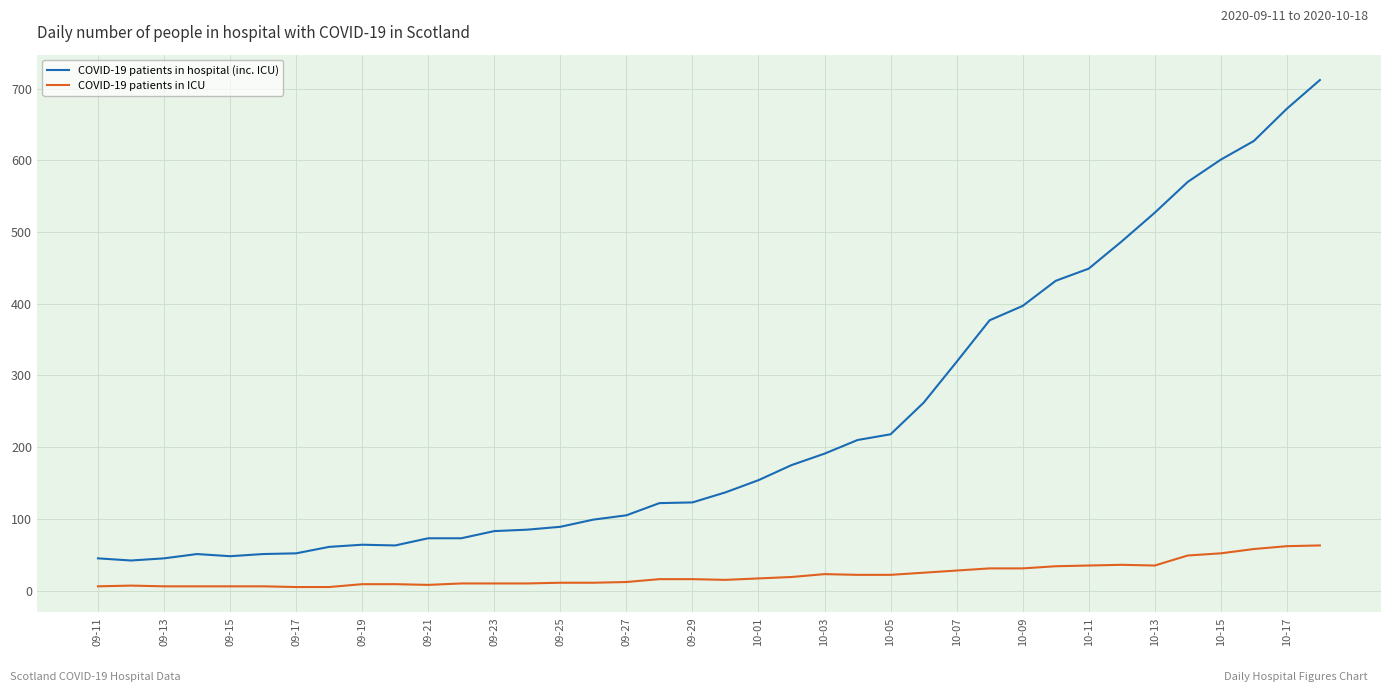

Which series has the largest range (max minus min)?

COVID-19 patients in hospital (inc. ICU)